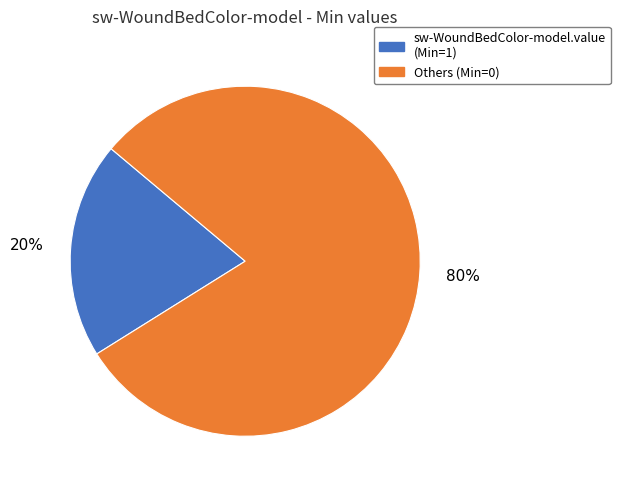

The Others (Min=0) slice represents 91% of the pie. True or false?

False